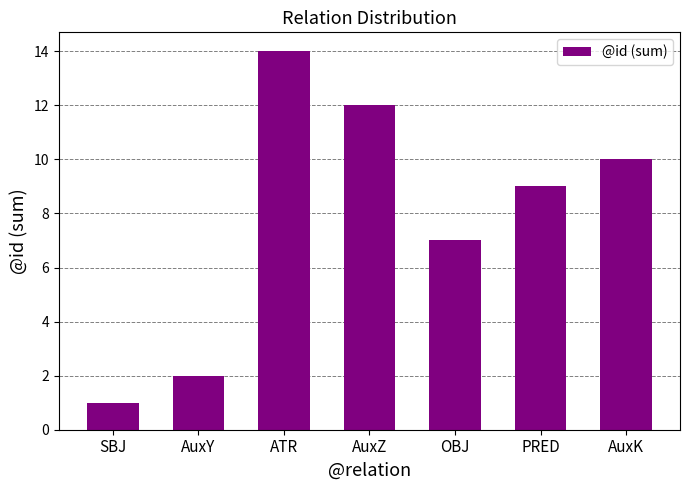

The value at AuxY is 3. True or false?

False